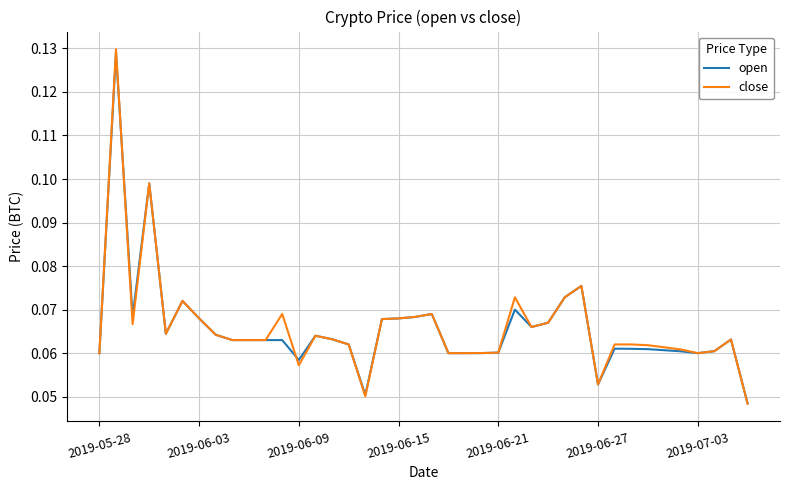

Which series has the widest spread of values?

close